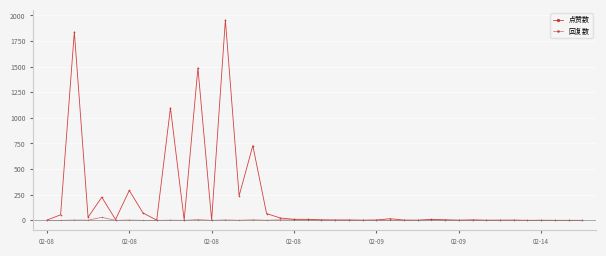

At how many categories does at least one series exceed 413?

5